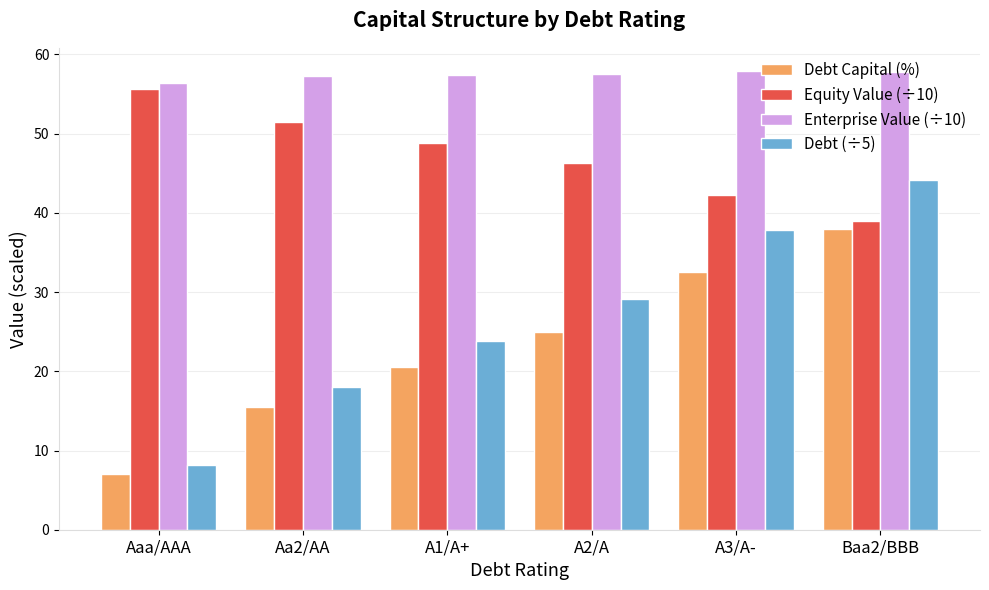

How many data points in Debt (÷5) are less than 29?

3